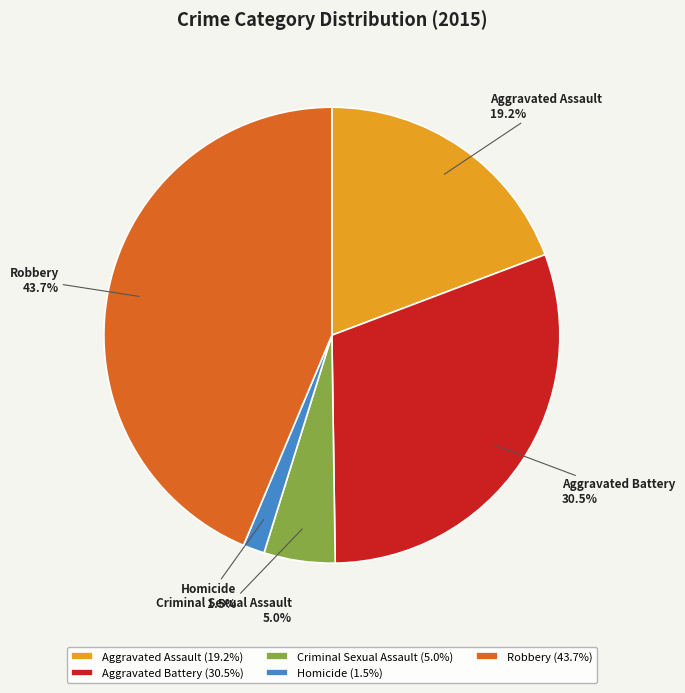

What portion of the pie excludes Aggravated Battery?

69.5%